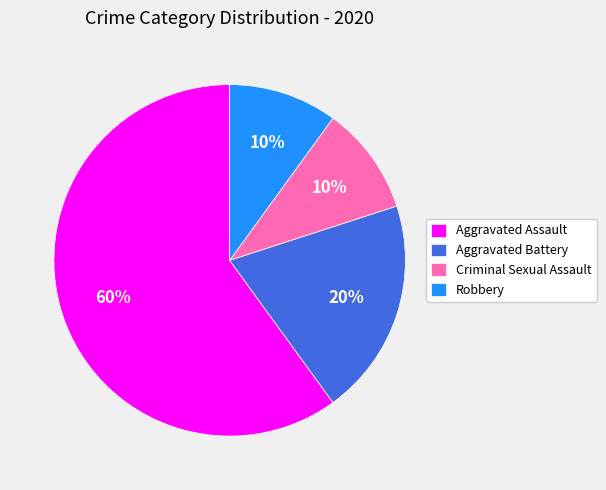

Which slice is the largest?

Aggravated Assault